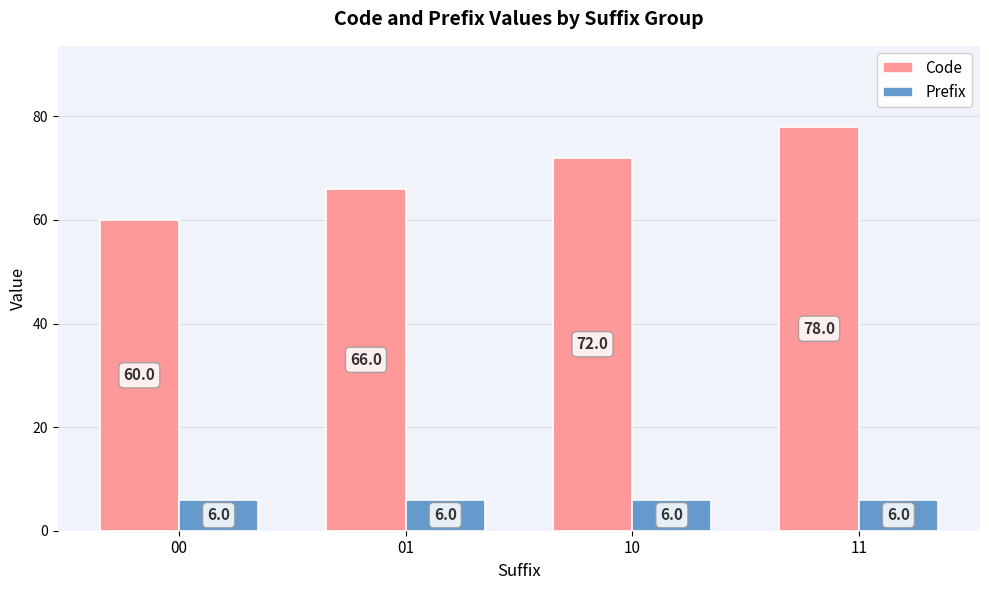

At which category does the chart reach its peak across all series?

11